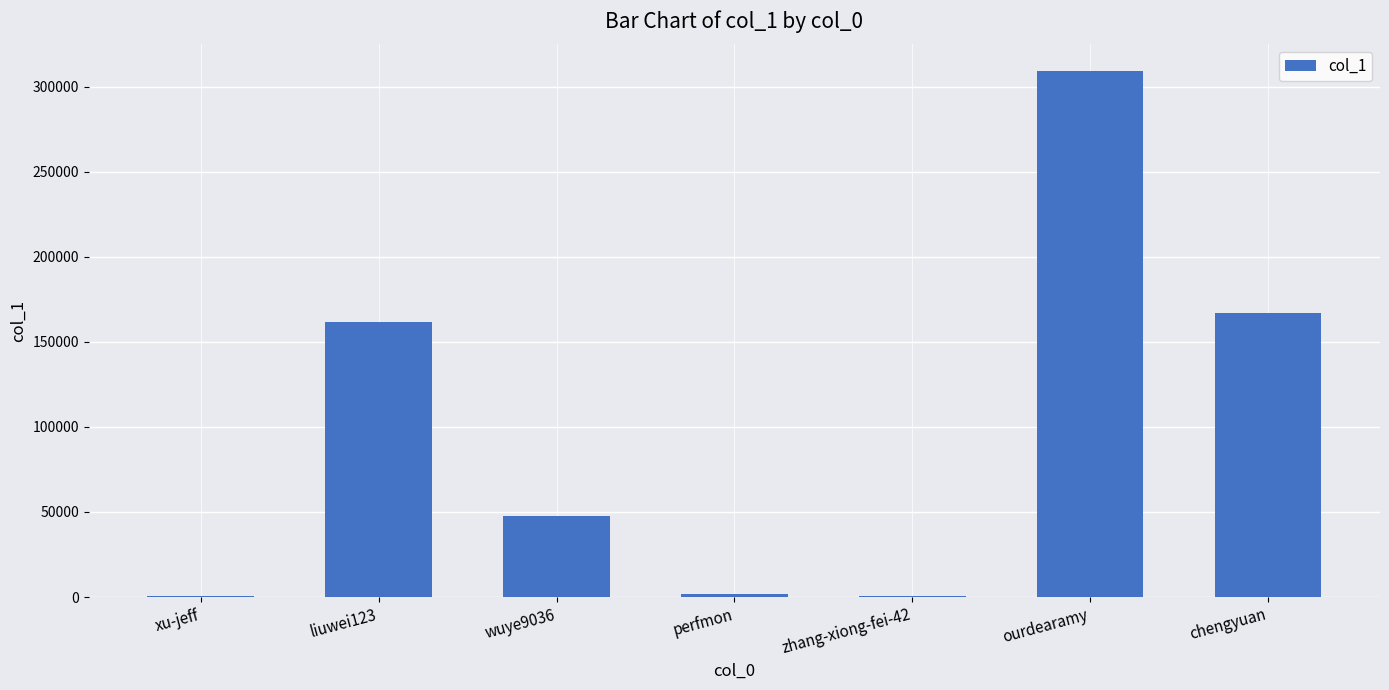

True or false: the data shows 467003 at ourdearamy.

False